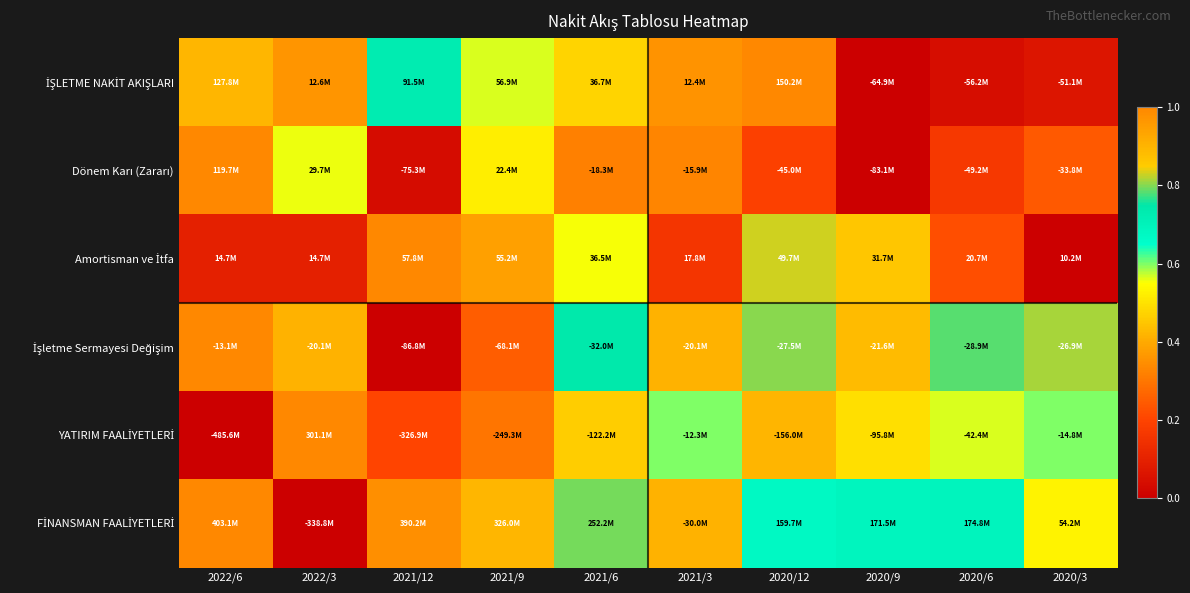

What is the total value across all series at 2020/3?

2.2